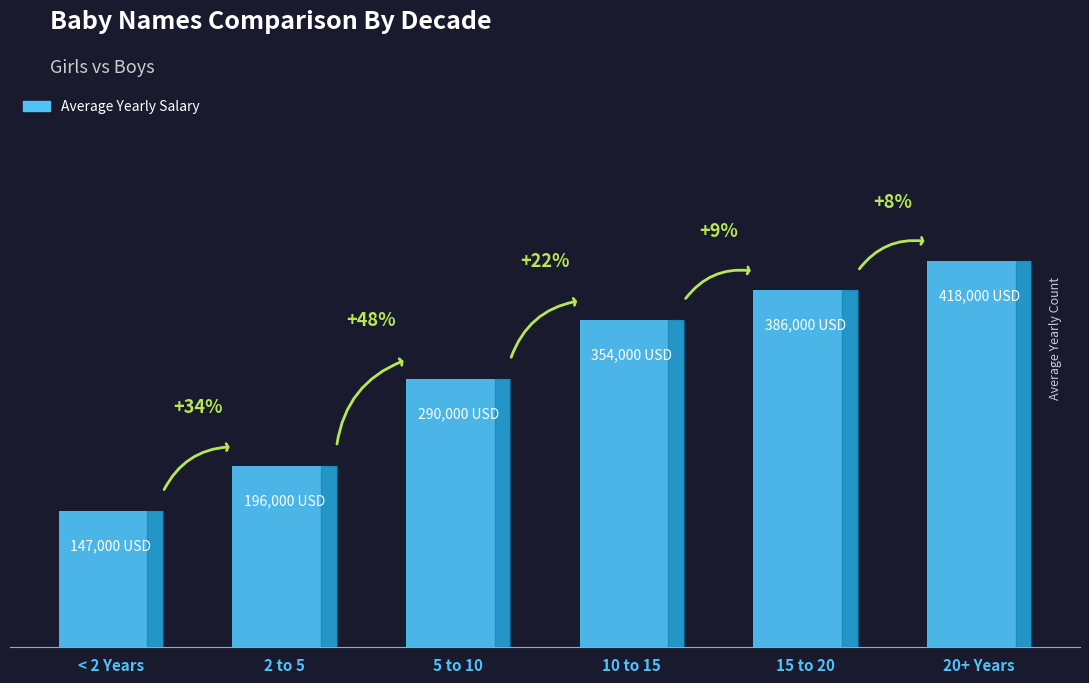

Does the chart contain any negative values?

No